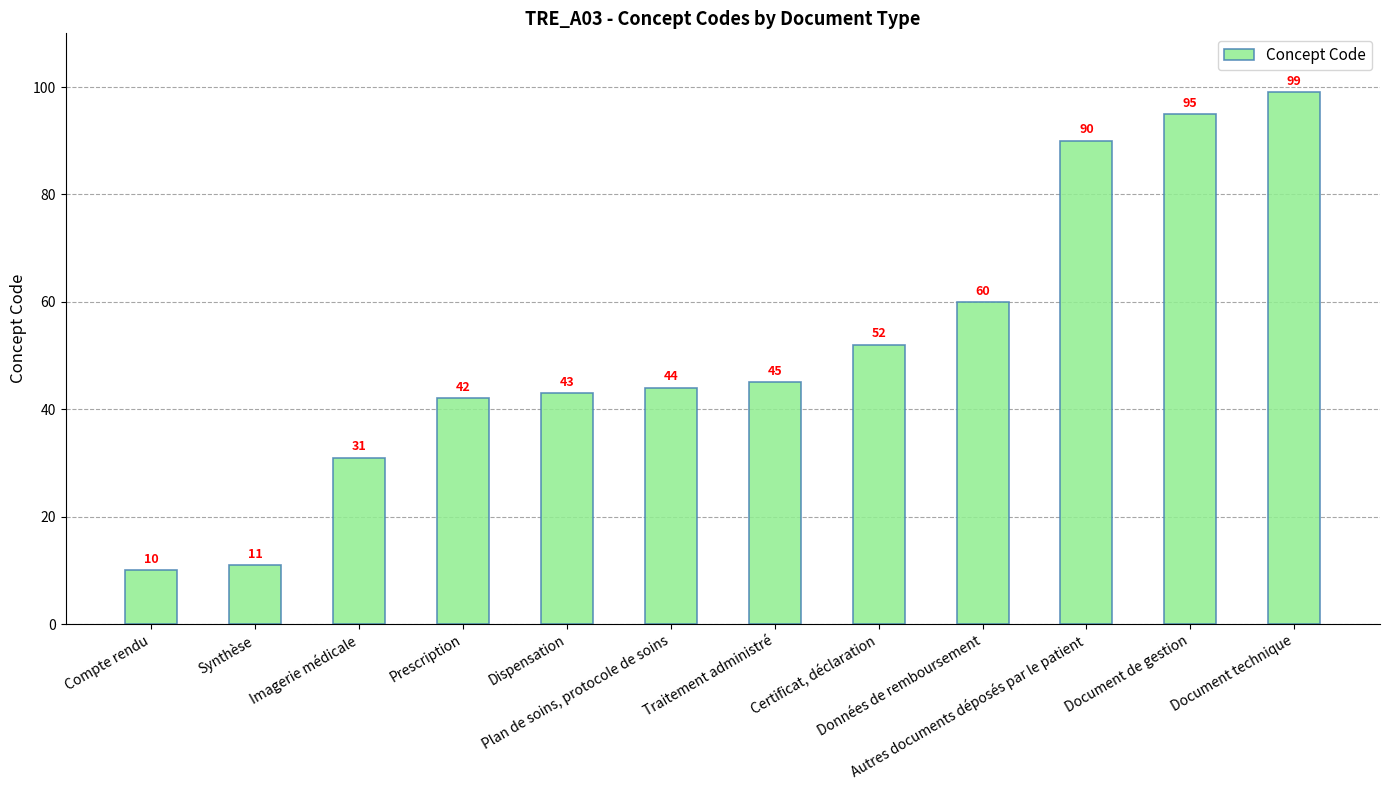

Count the number of categories in the chart.

12